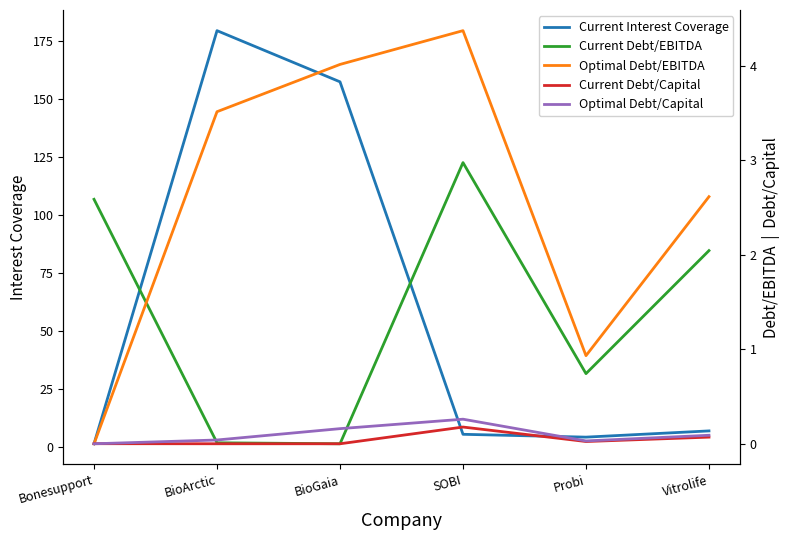

Reading left to right, what are all the values shown in this chart?

Current Interest Coverage: 1.5	179.3	157.3	5.5	4.3	7.0
Current Debt/EBITDA: 2.6	0.0	0.0	3.0	0.7	2.0
Optimal Debt/EBITDA: 0.0	3.5	4.0	4.4	0.9	2.6
Current Debt/Capital: 0.0	0.0	0.0	0.2	0.0	0.1
Optimal Debt/Capital: 0.0	0.0	0.2	0.3	0.0	0.1